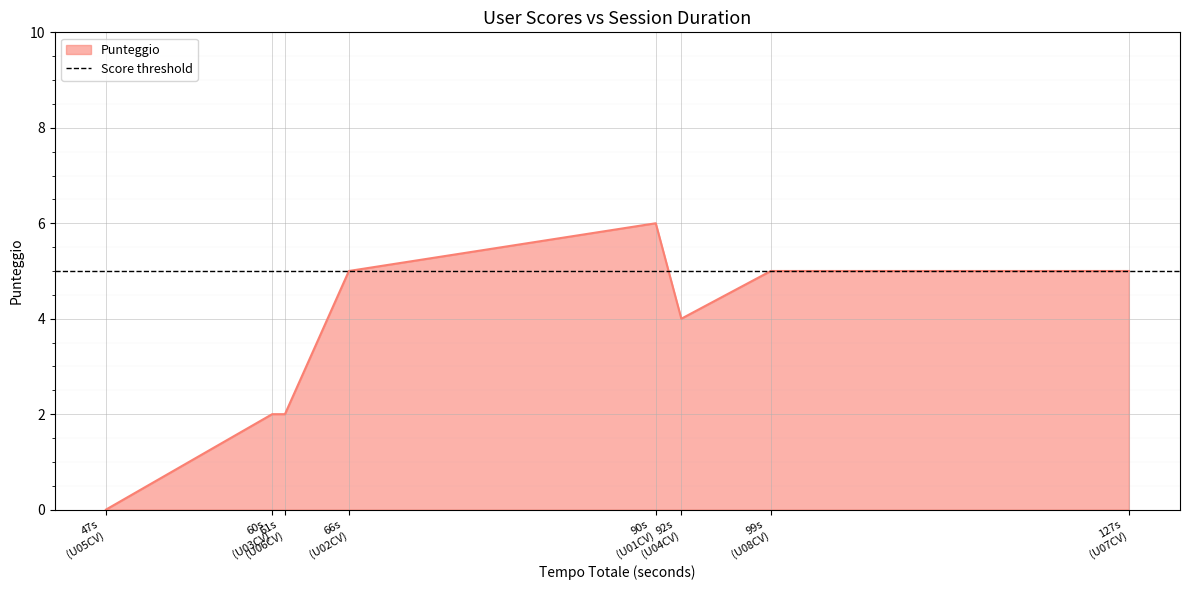

The value at U01CV is 6. True or false?

True